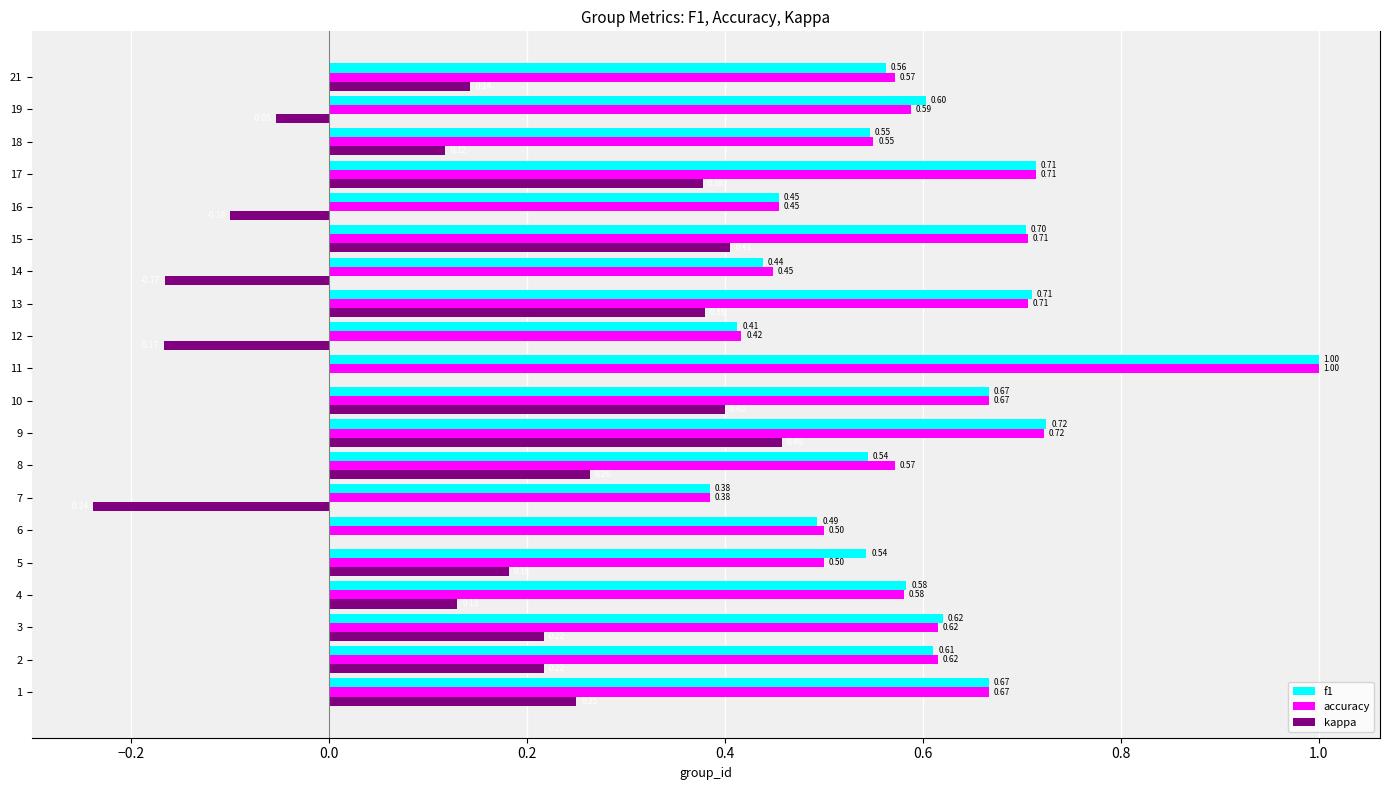

Between 3 and 12, which series saw the biggest shift?

kappa